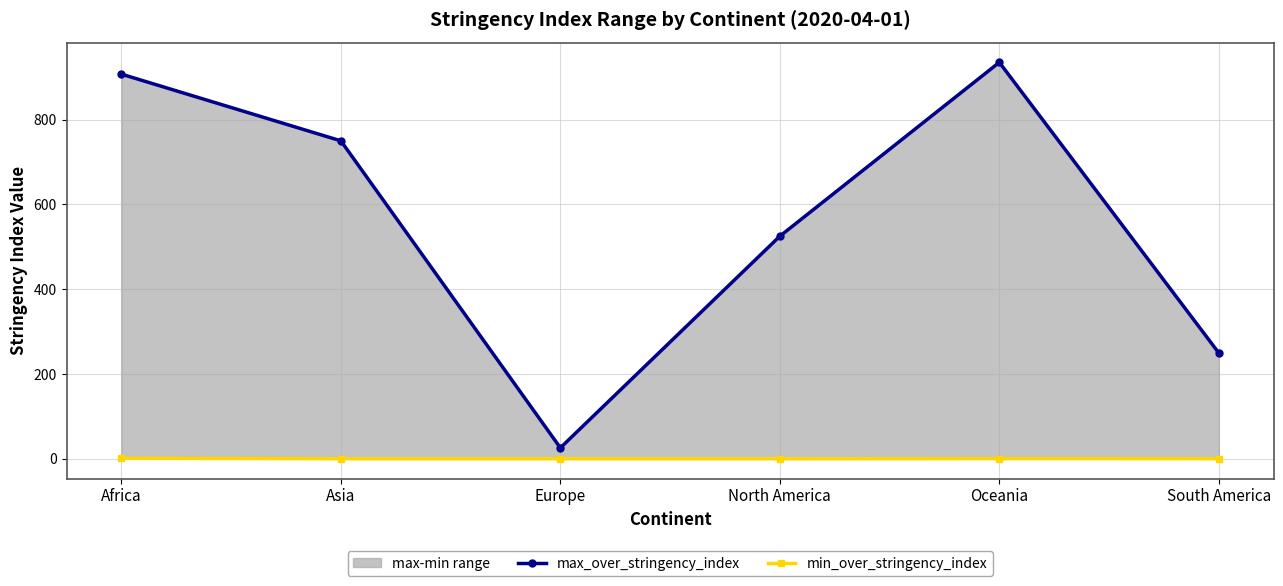

The value of min_over_stringency_index at South America is 0.1. True or false?

True